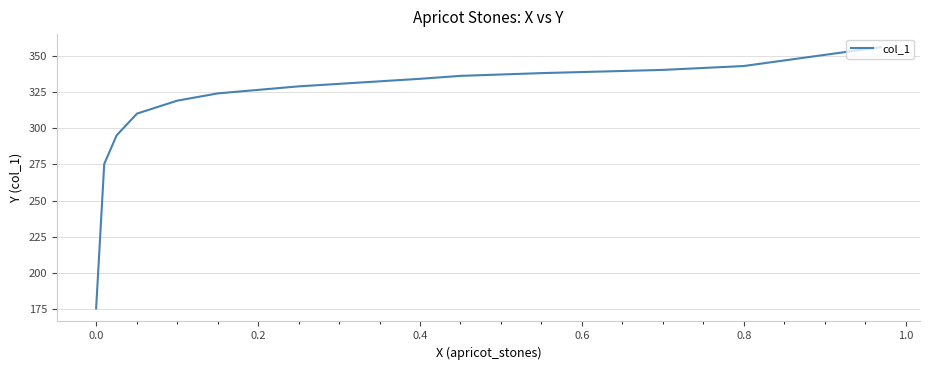

Count the number of categories in the chart.

13